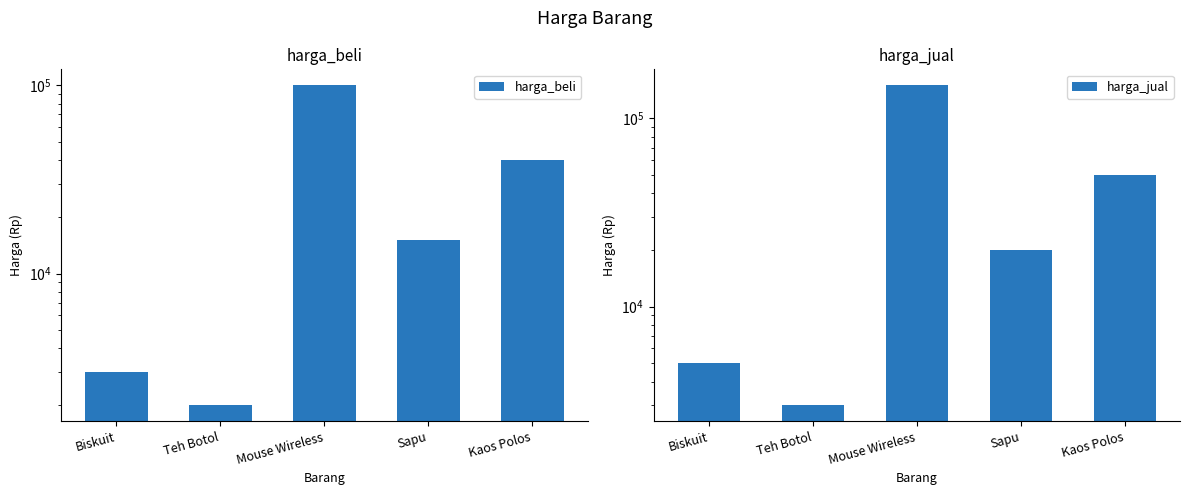

The harga_beli series shows 3000 at Biskuit. True or false?

True